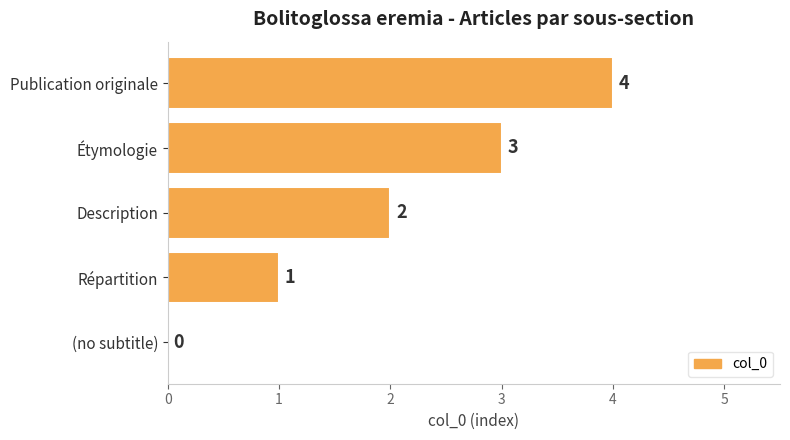

The chart shows a value of 4 at Étymologie. True or false?

False